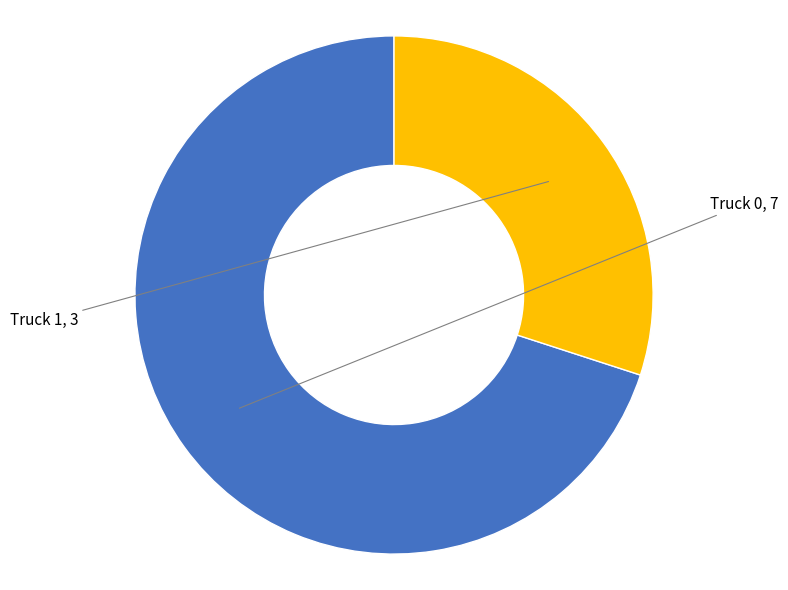

How many slices are in this pie chart?

2